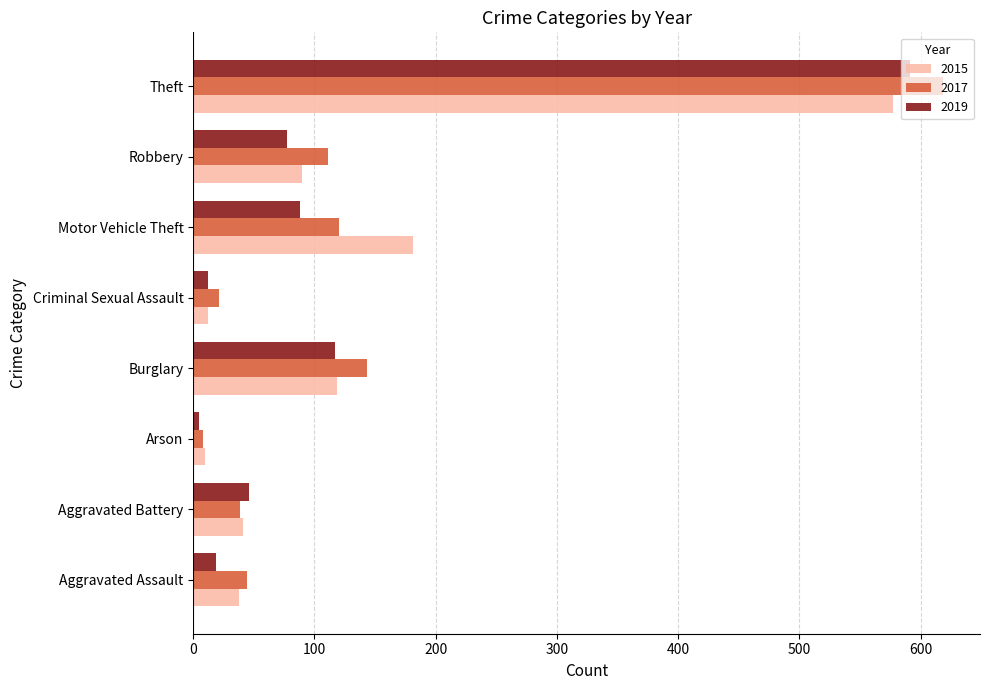

At how many categories does at least one series exceed 583?

1